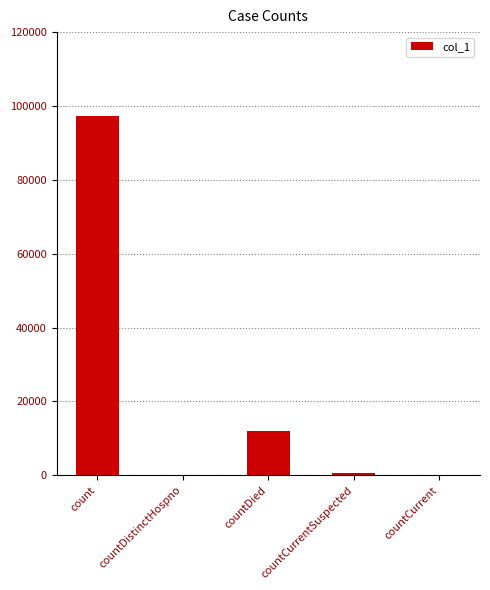

What is the sum of all values?

110097